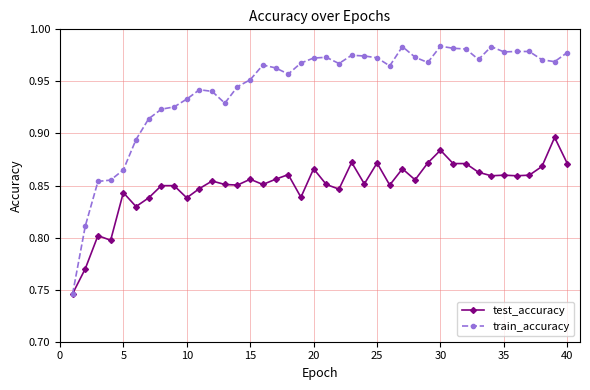

Which series has the largest range (max minus min)?

train_accuracy